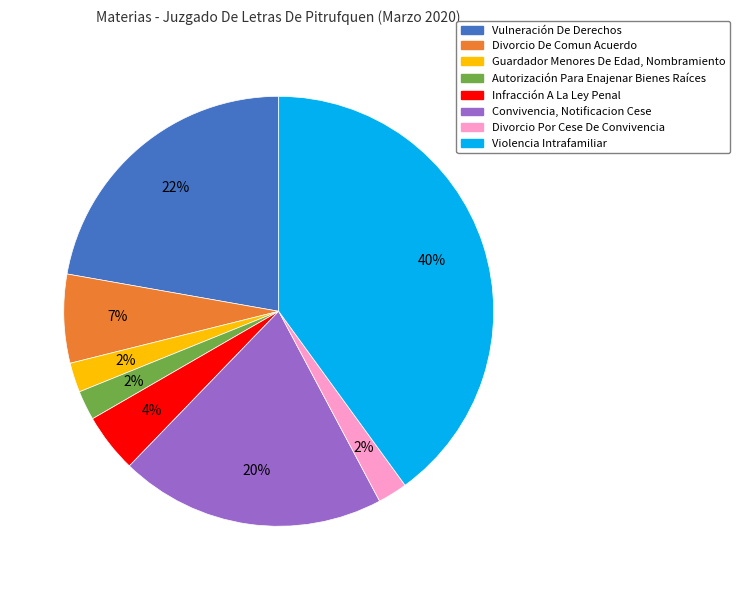

To the nearest percent, what is the average slice percentage?

12%